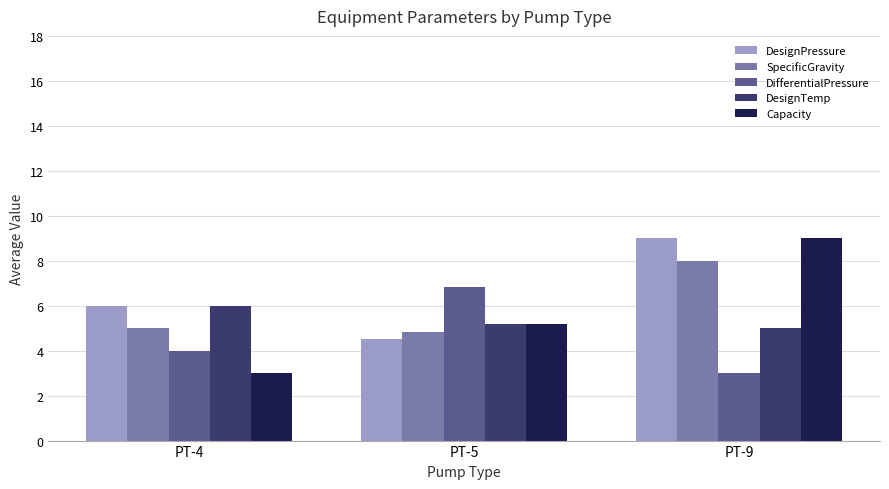

List the labels in order of Capacity value, smallest first.

PT-4, PT-5, PT-9